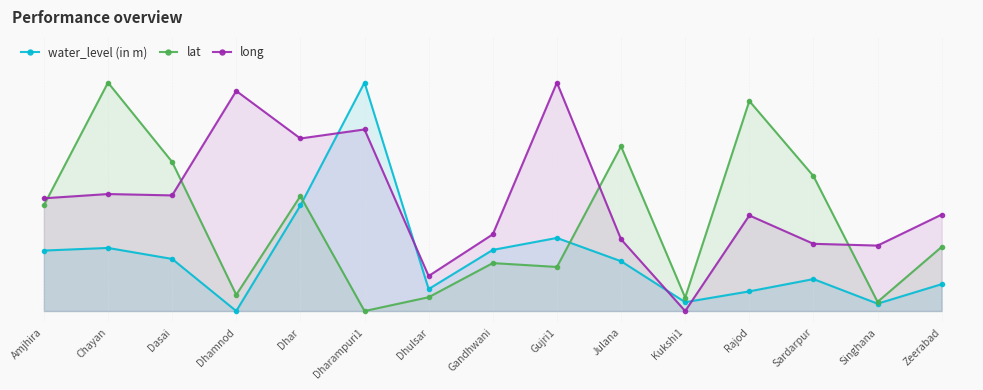

Reading left to right, list all the values displayed in this chart.

water_level (in m): 0.3	0.3	0.2	0.0	0.5	1.0	0.1	0.3	0.3	0.2	0.0	0.1	0.1	0.0	0.1
lat: 0.5	1.0	0.7	0.1	0.5	0.0	0.1	0.2	0.2	0.7	0.1	0.9	0.6	0.0	0.3
long: 0.5	0.5	0.5	1.0	0.8	0.8	0.2	0.3	1.0	0.3	0.0	0.4	0.3	0.3	0.4